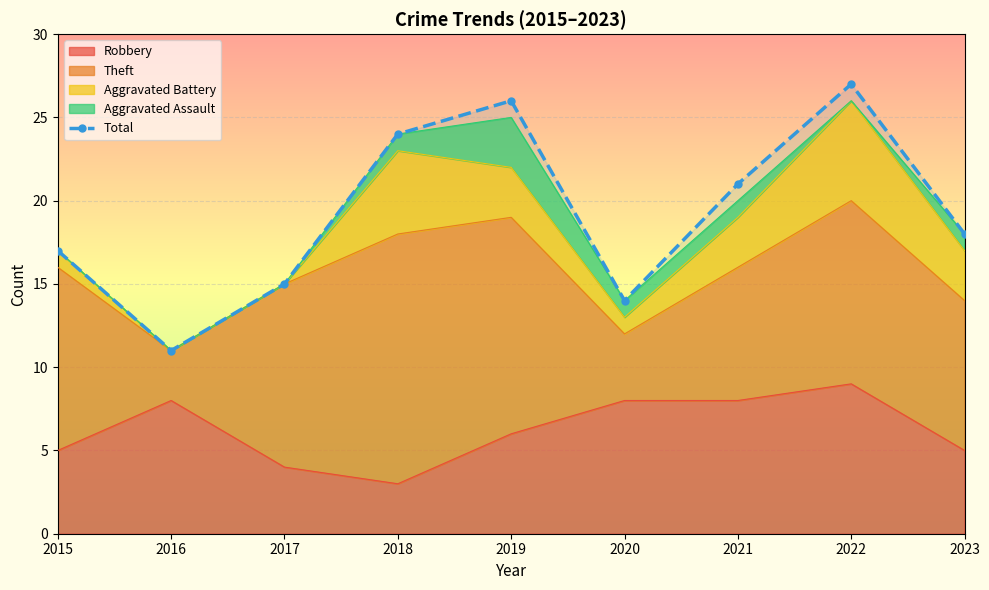

Which label corresponds to the smallest value in the chart?

2016